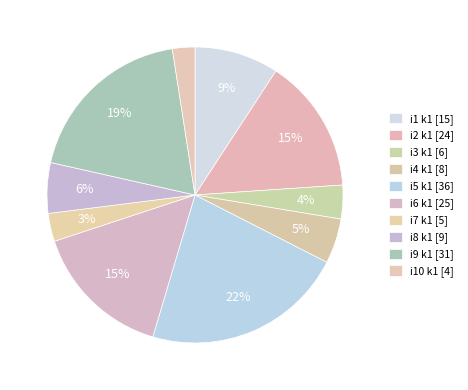

How many segments does this pie chart have?

10